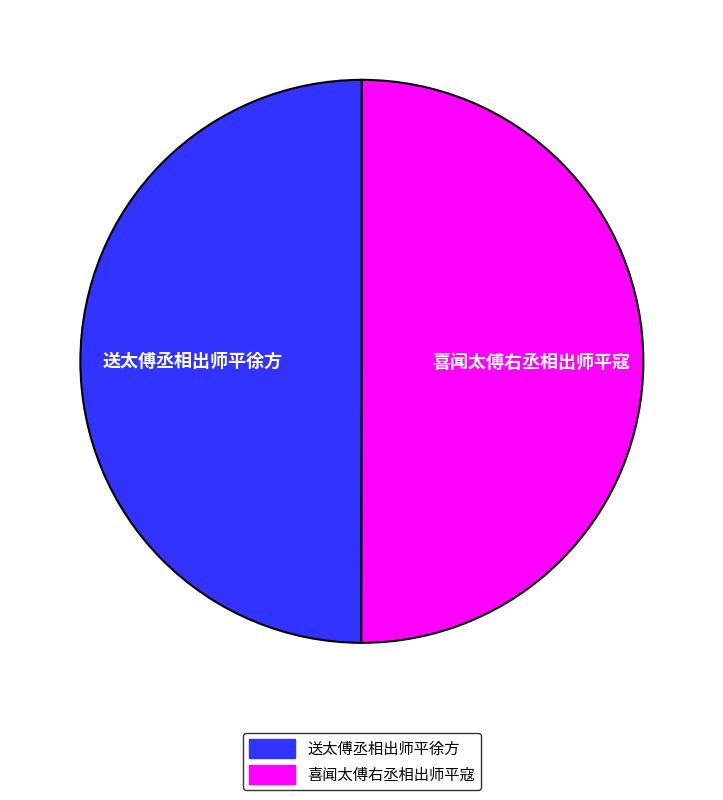

The 送太傅丞相出师平徐方 slice represents 50% of the pie. True or false?

True